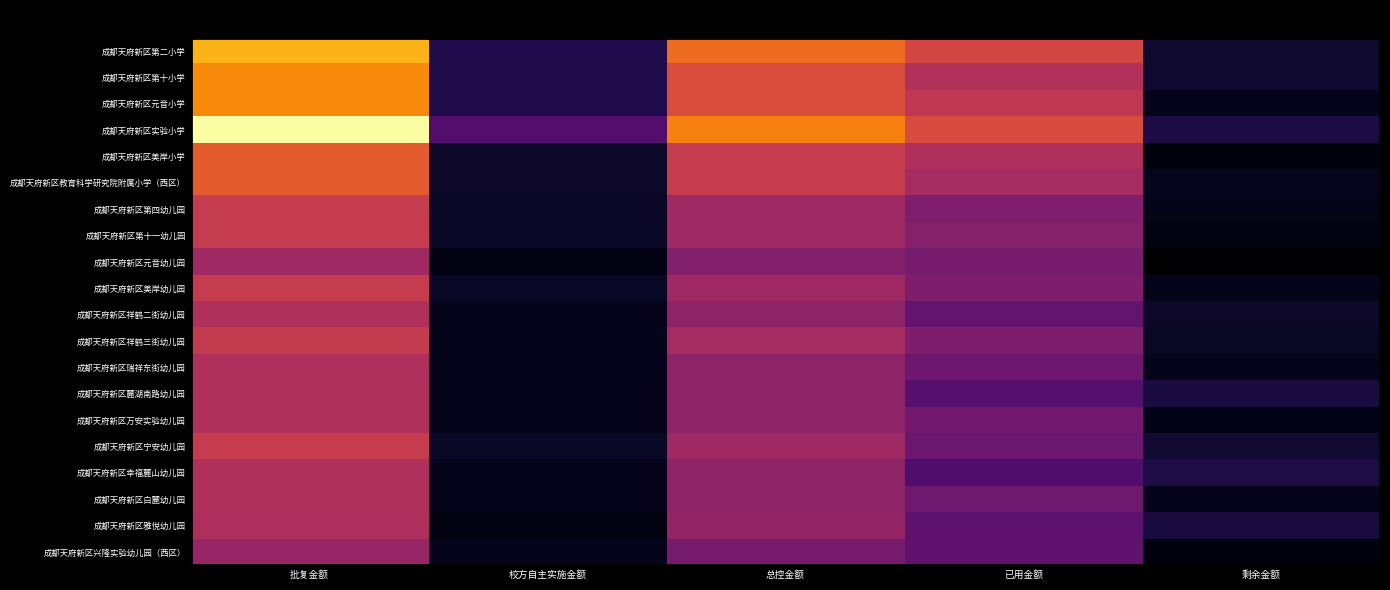

How many series are shown in this chart?

20